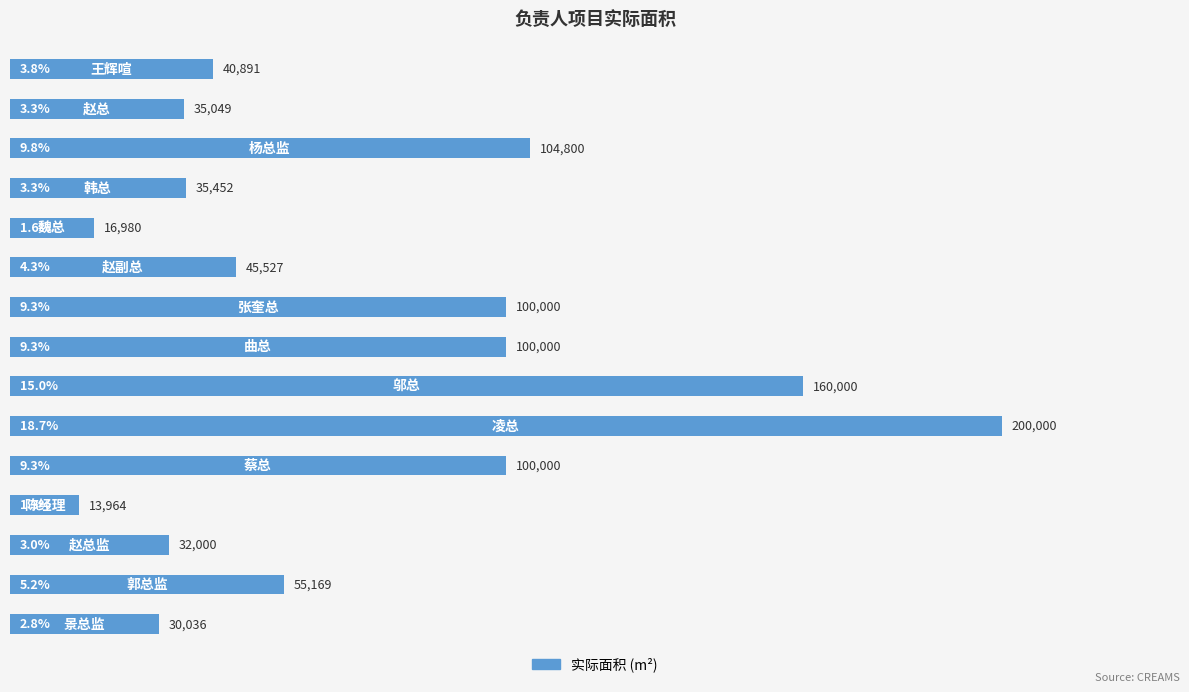

What is the average value?

71324.5